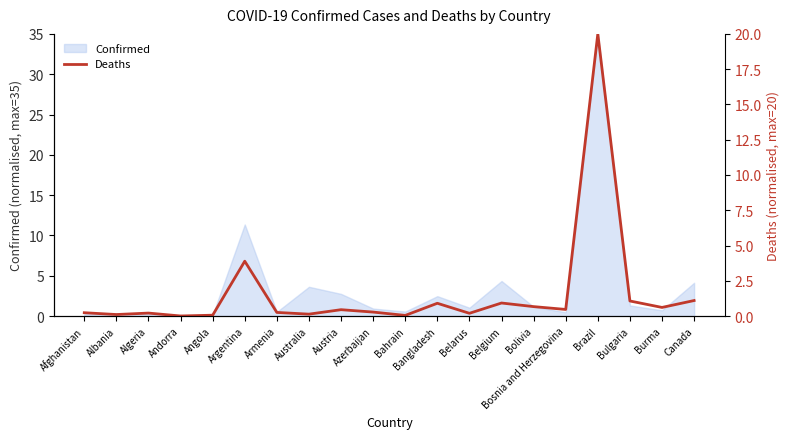

What is the change in value from Armenia to Bahrain?

-0.2